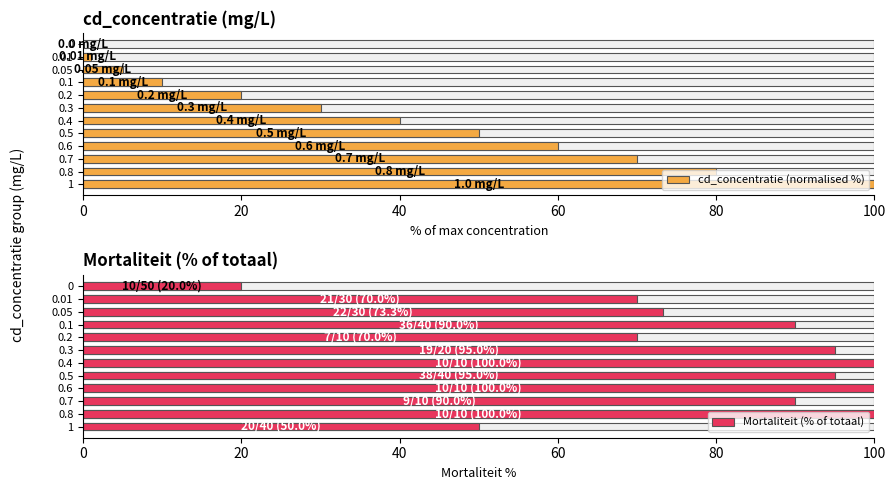

How many bars are there in total?

24